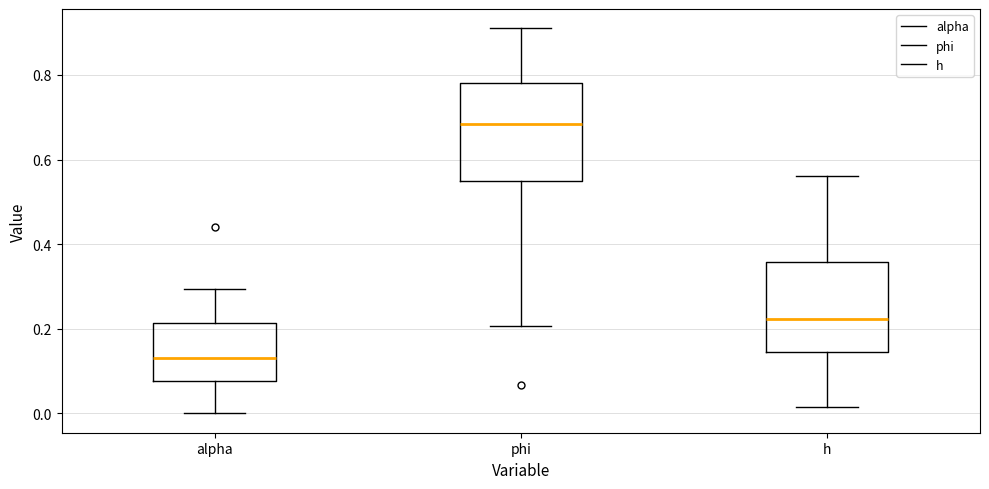

Which box's median line is the lowest?

alpha